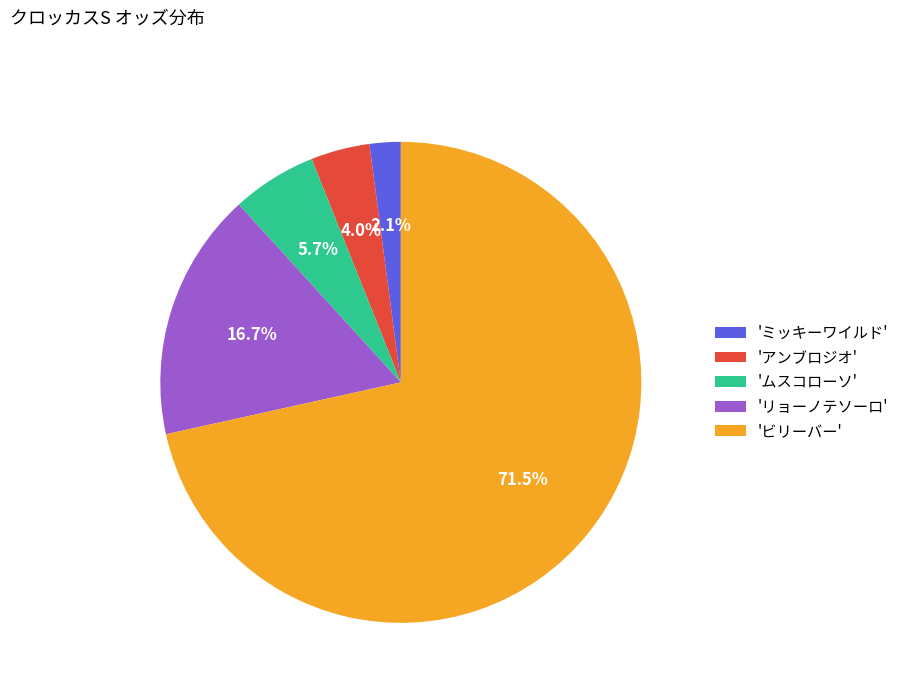

Which has a higher value, 'ビリーバー' or 'ムスコローソ'?

'ビリーバー'